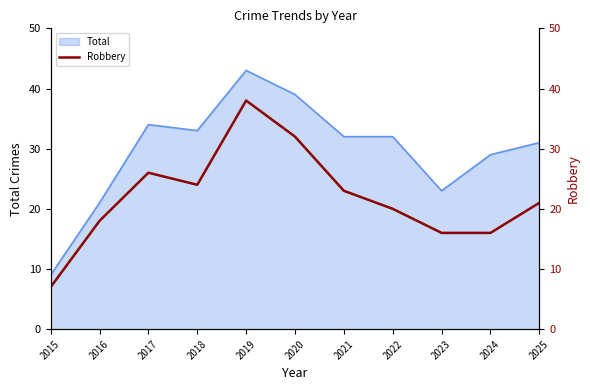

Where does the data first go above 21?

2017